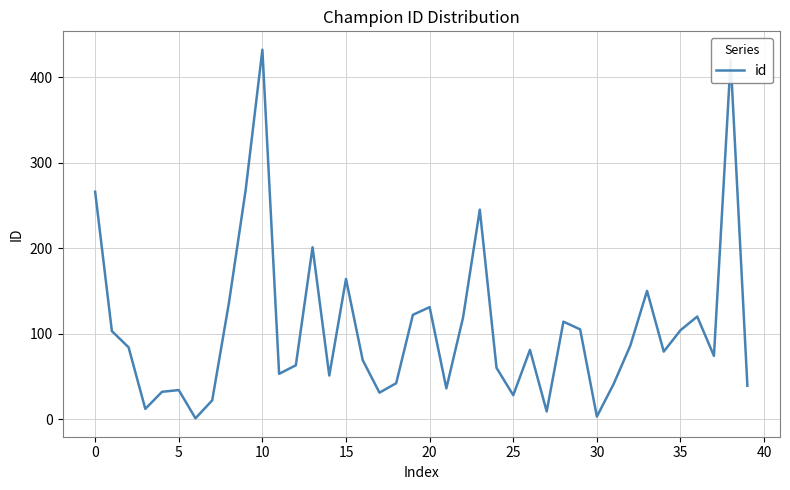

Count the number of data series in this chart.

1